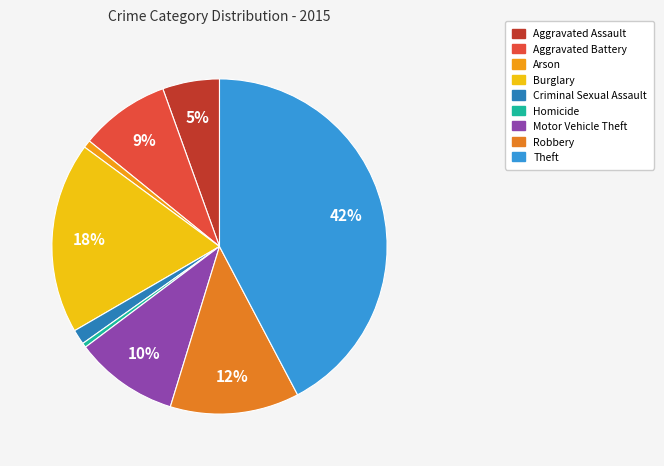

Is it true that Motor Vehicle Theft is 10% of the pie?

True